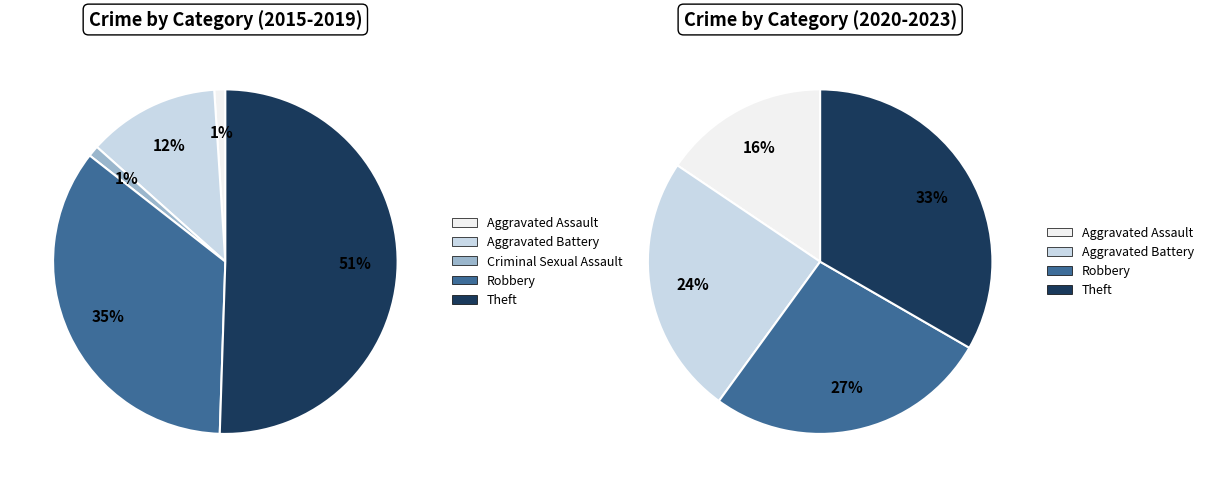

Does Criminal Sexual Assault account for over 50% of the chart?

No